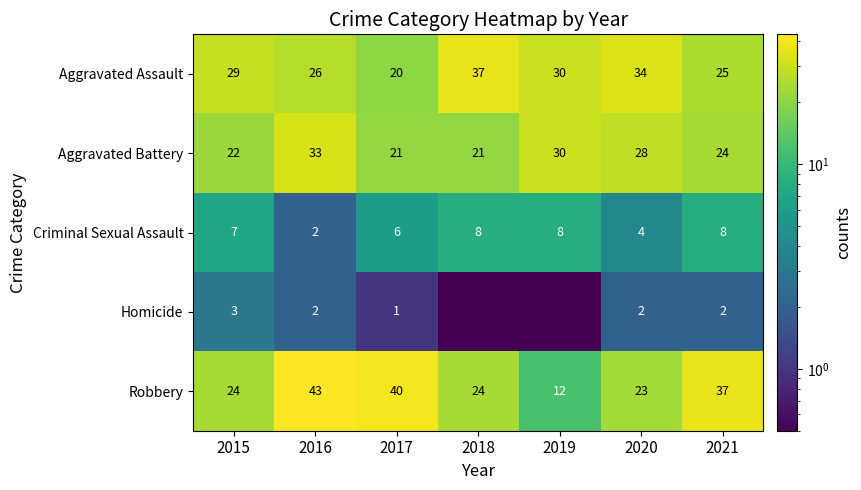

What value does the Robbery series have at 2015?

24.0